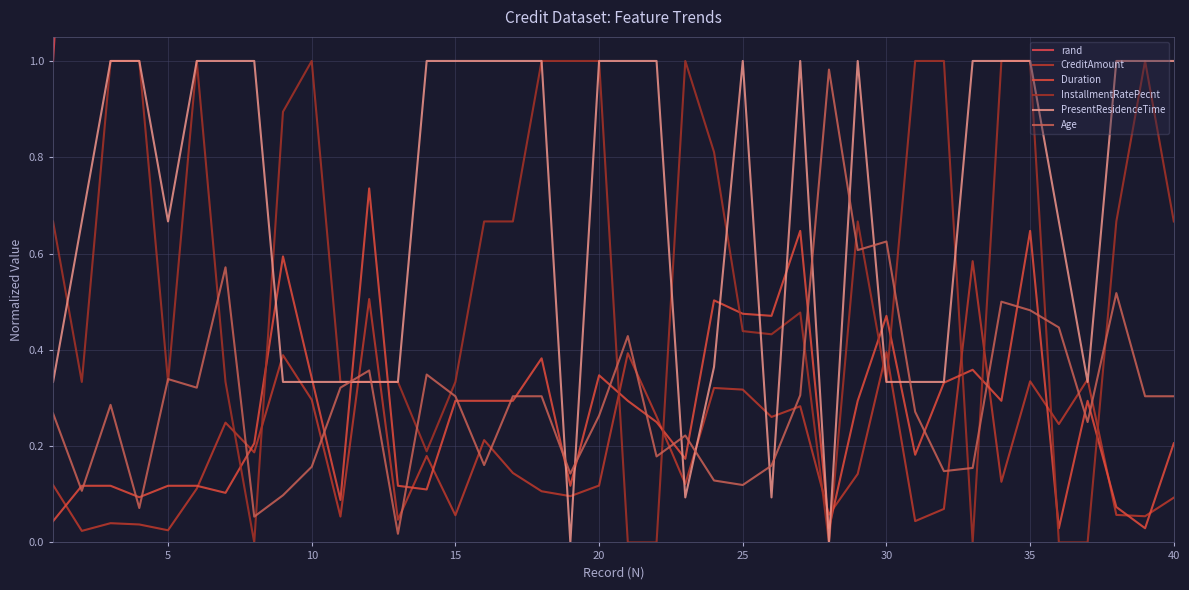

Does the chart display data point markers on the line(s)?

No